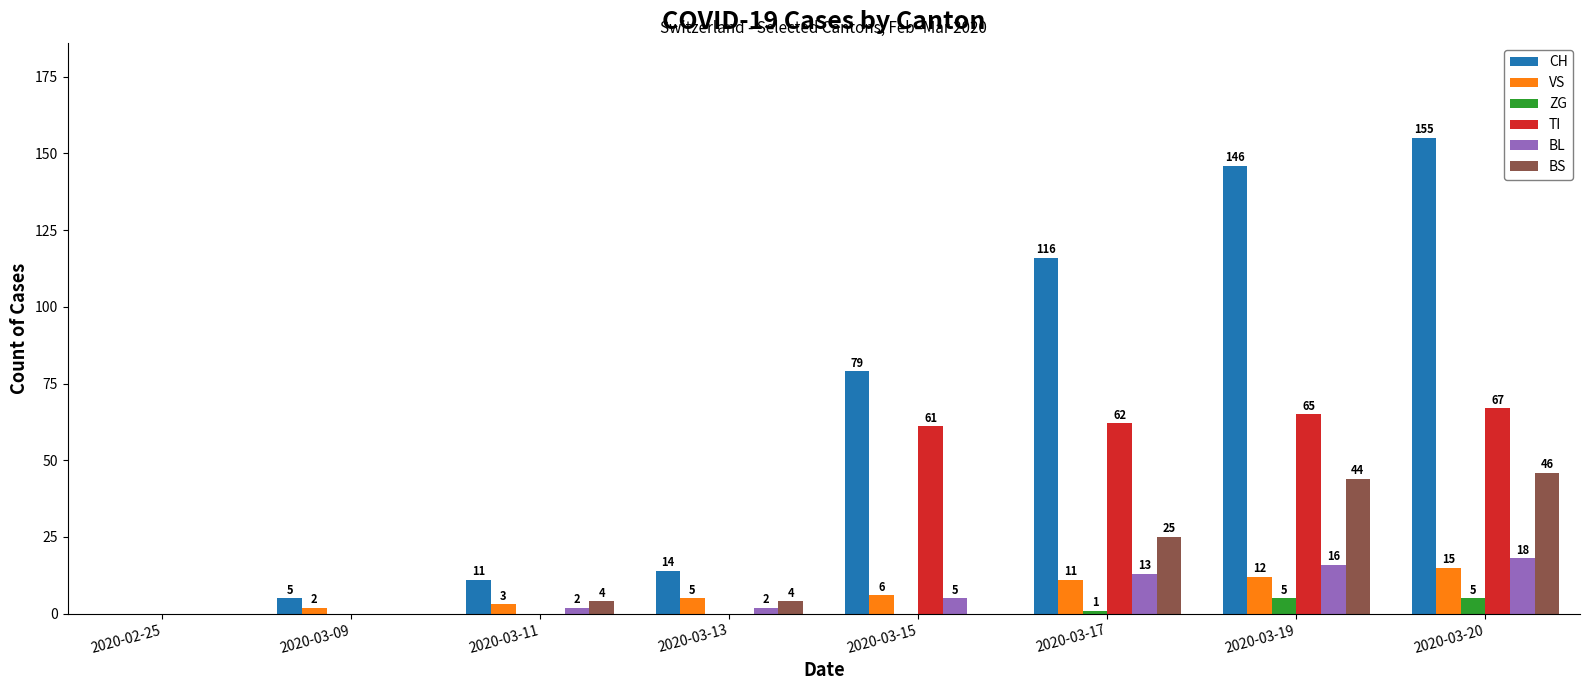

How many groups of bars are there?

8